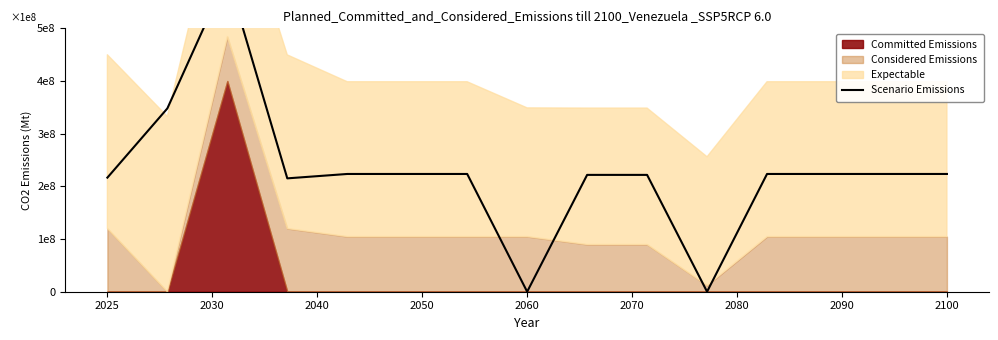

Does the chart display data point markers on the line(s)?

No